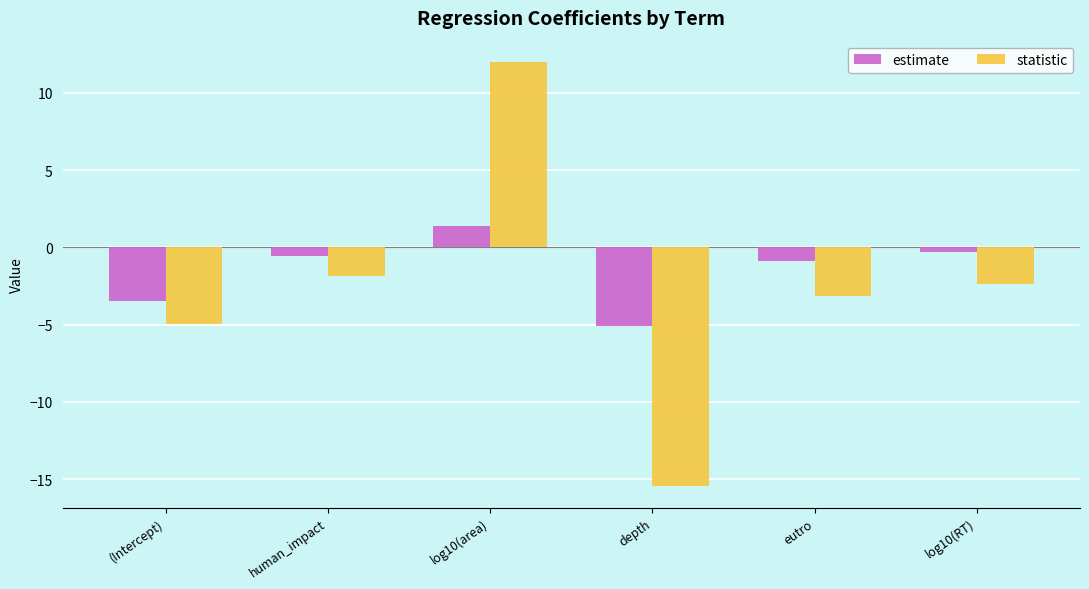

What is the difference between the second highest and second lowest values in the statistic series?

3.1